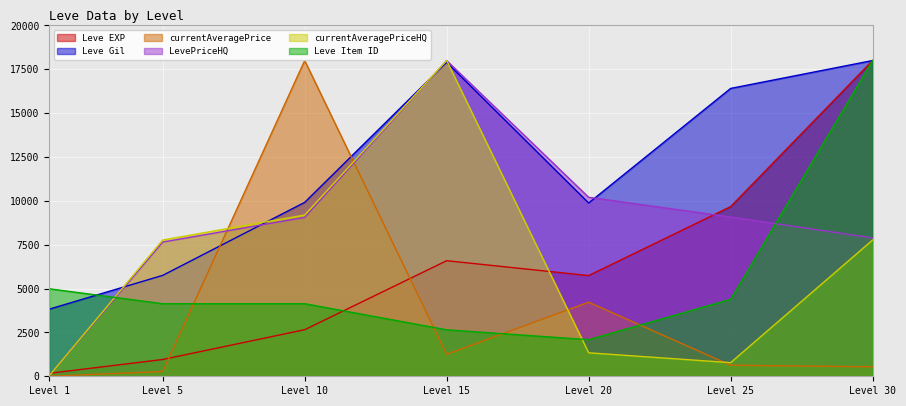

What is the value of the currentAveragePrice point at the 4th from the left?

1251.1